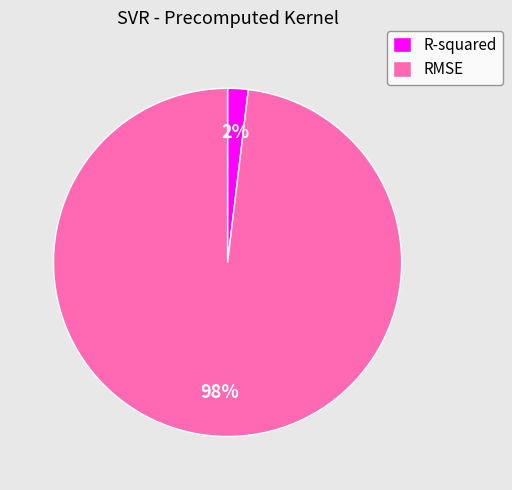

Rank the categories by value from lowest to highest.

R-squared, RMSE